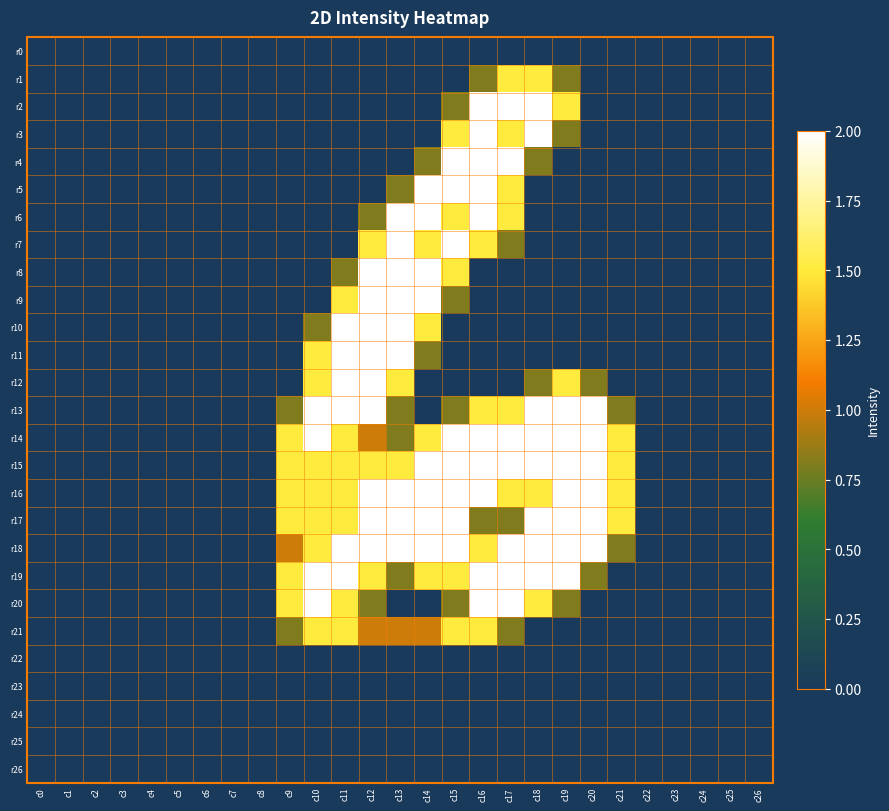

Which series has the widest spread of values?

r2